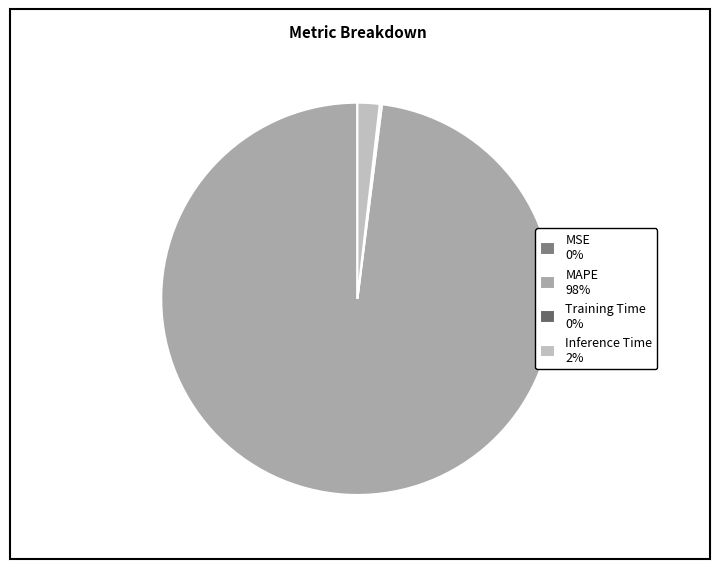

How many slices are in this pie chart?

4